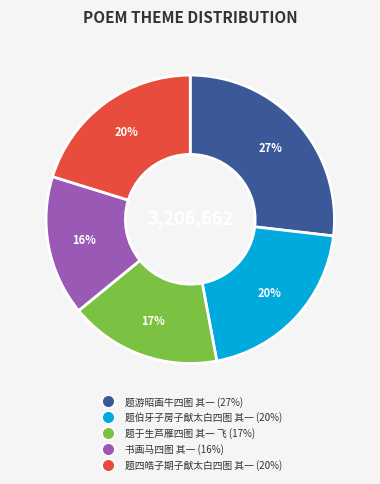

What is the ratio of the value at 题于生芦雁四图 其一 飞 to the value at 题四皓子期子猷太白四图 其一?

0.8